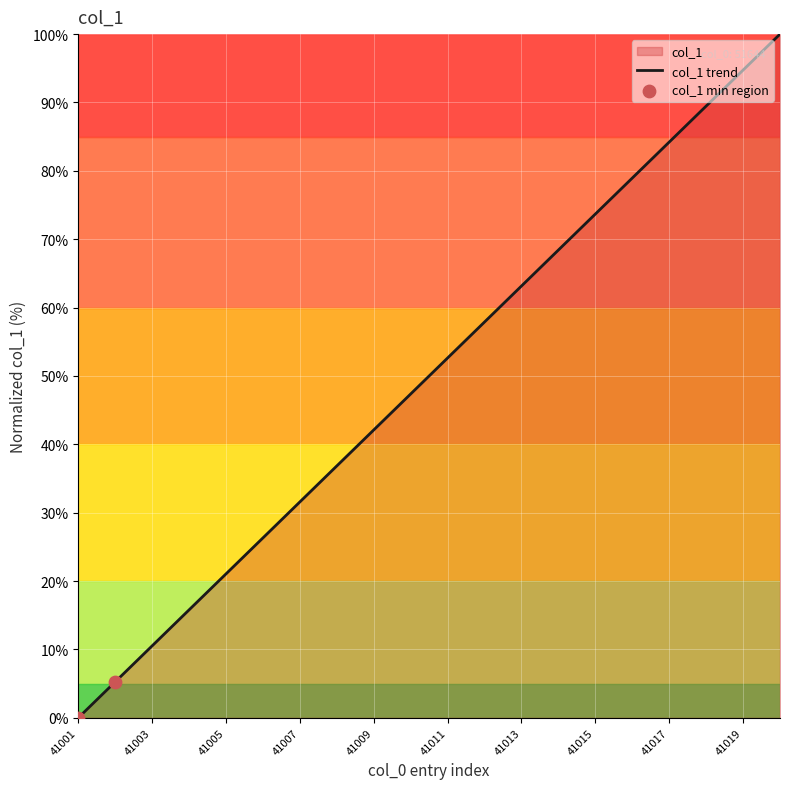

Approximately how many times larger is the value at 41009 compared to 41006?

1.6